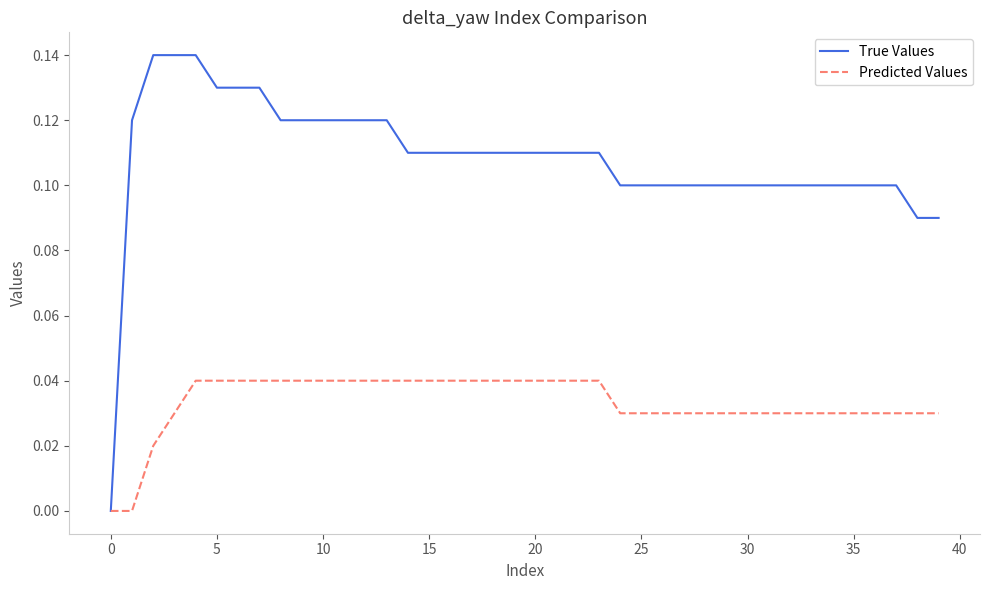

Does the chart have visible grid lines?

No